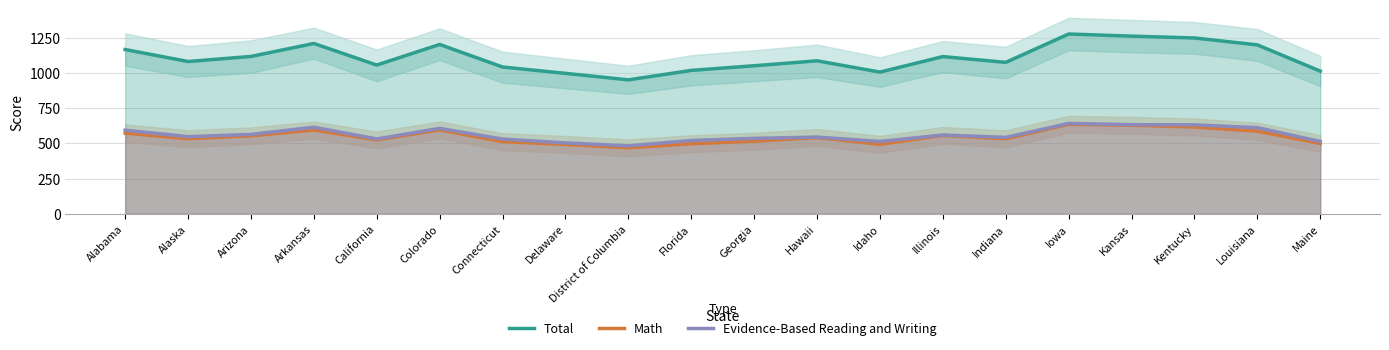

What is the sum of the Total values at Illinois and Iowa?

2390